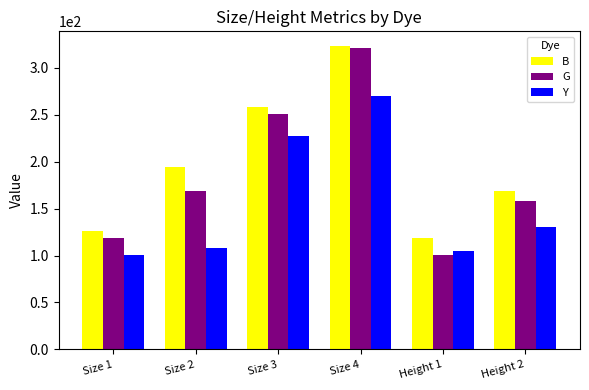

True or false: G has a value of 168.6 at Size 2.

True